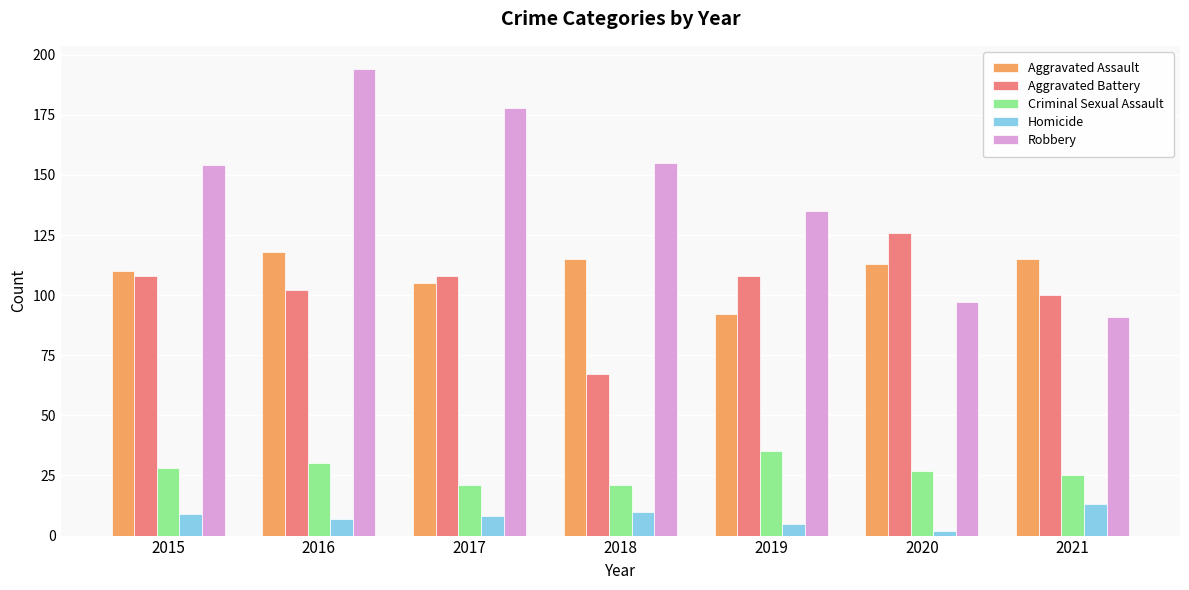

At which category is the sum across all series the highest?

2016